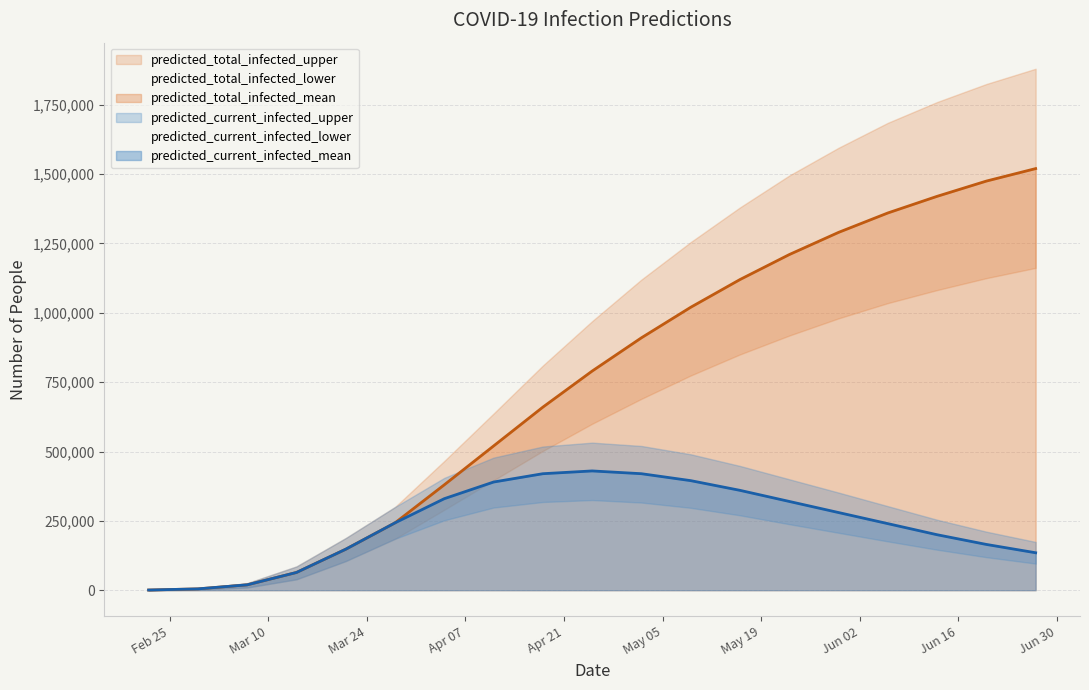

What is the value of the total_mean point at the 8th from the left?

520000